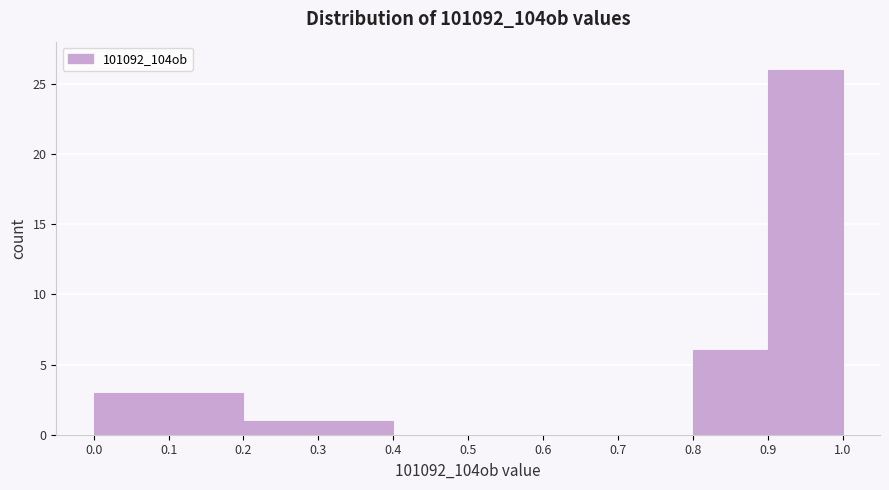

Over which range of the x-axis is the bar tallest?

0.9 to 1.0